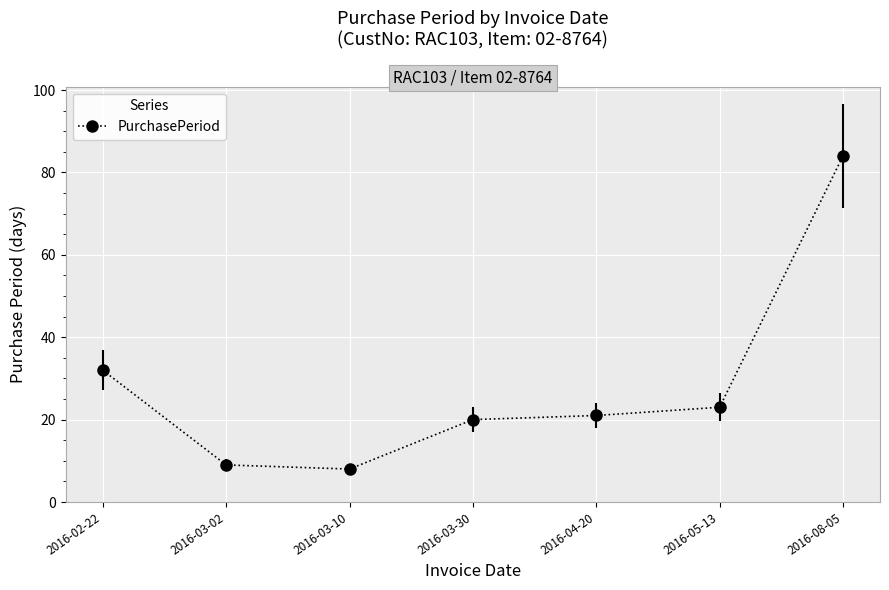

Reading left to right, transcribe all the data shown in this chart.

2016-02-22=32	2016-03-02=9	2016-03-10=8	2016-03-30=20	2016-04-20=21	2016-05-13=23	2016-08-05=84